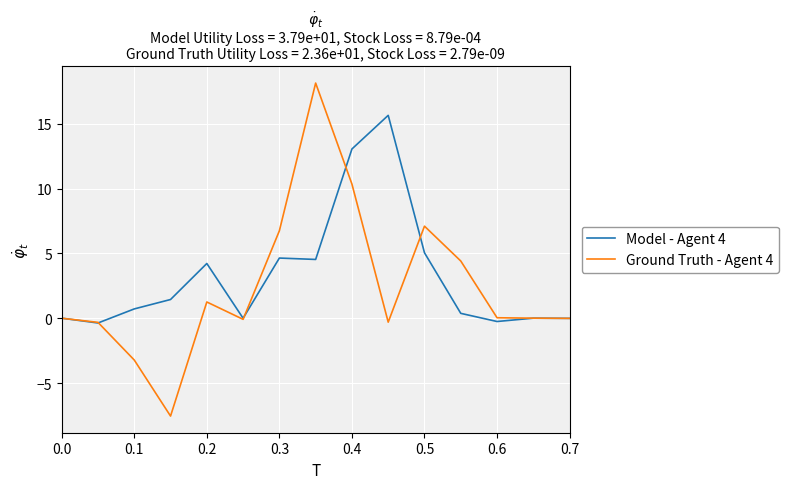

At how many categories does at least one series exceed 5?

5